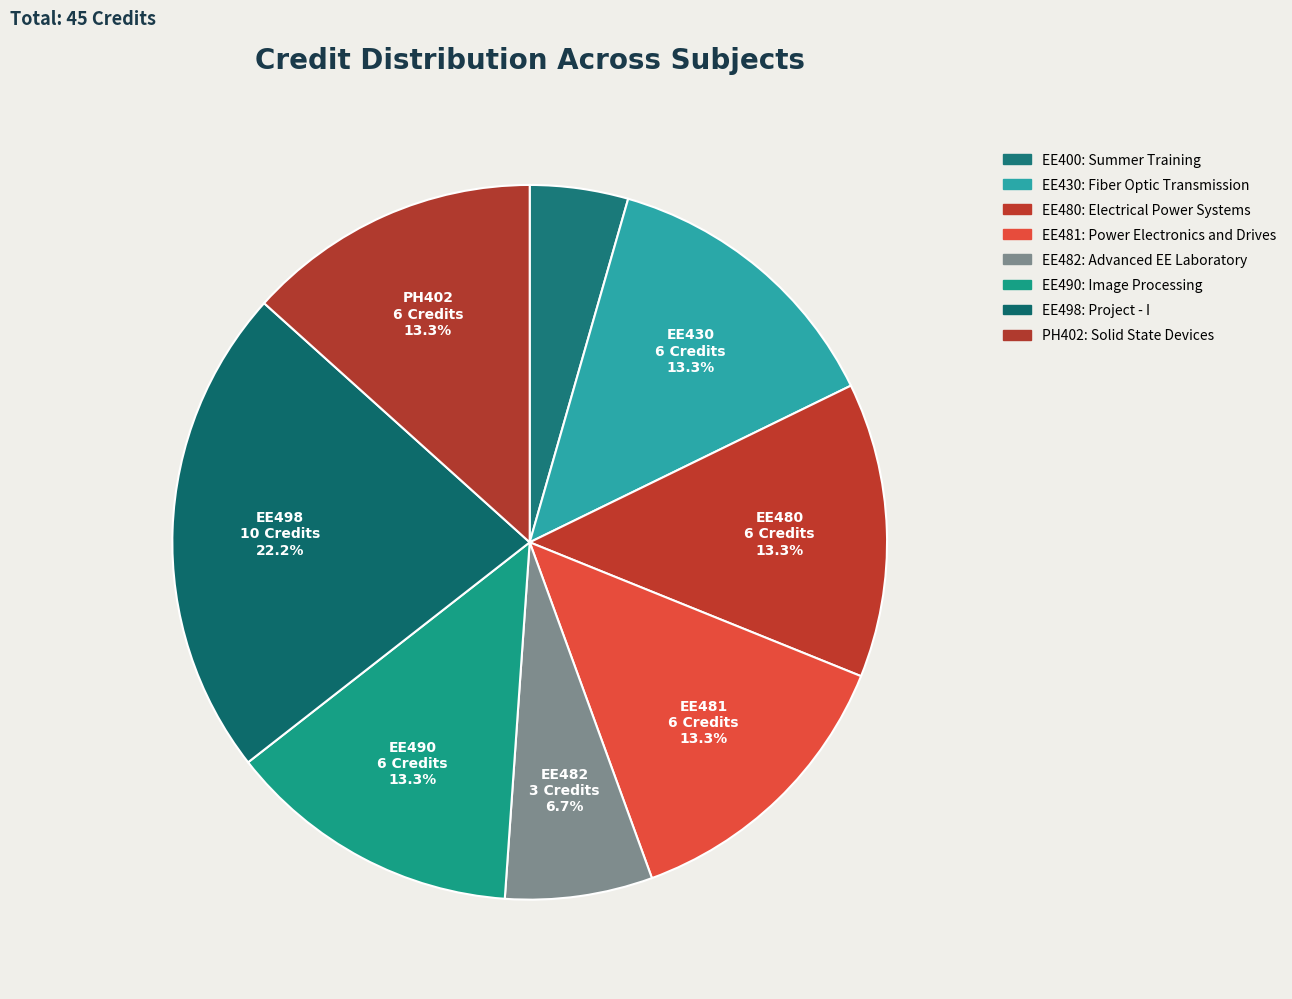

How much of the chart is everything except EE480?

86.7%